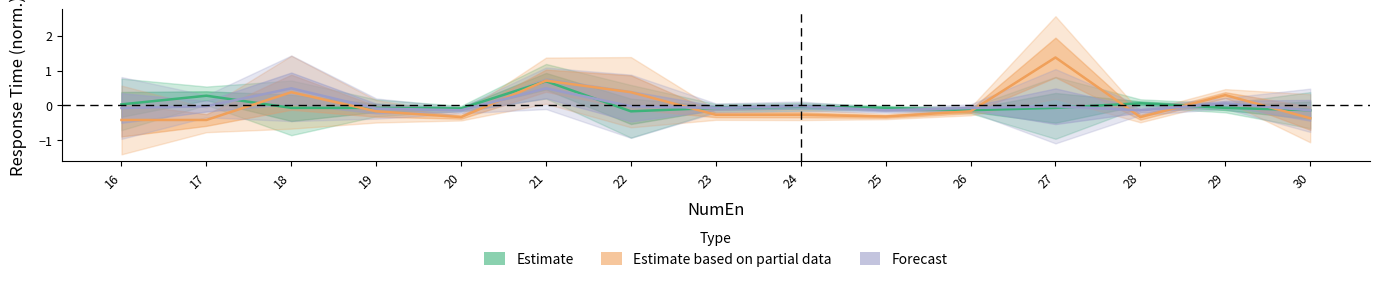

In Estimate based on partial data, how many points are higher than both neighbors (excluding endpoints)?

4